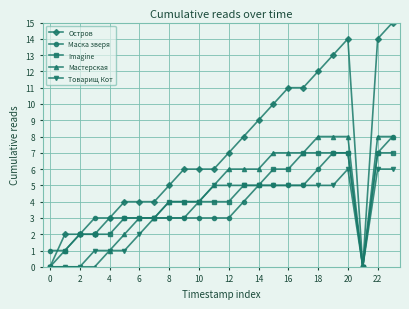

What is the highest value of the Товарищ Кот series?

6